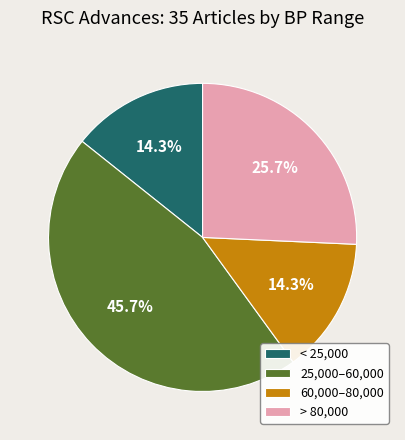

Does < 25,000 represent more than half of the total?

No